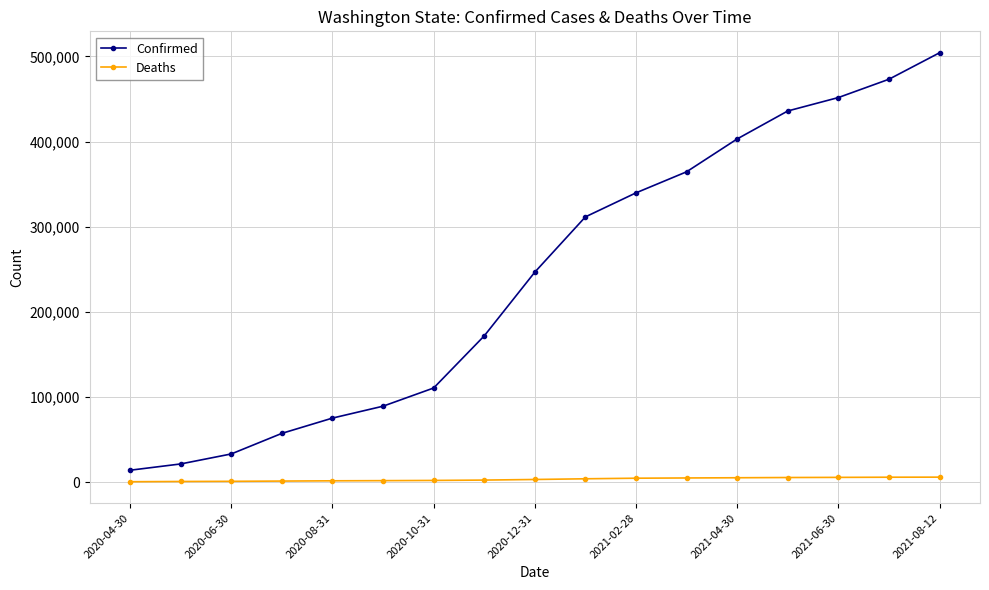

True or false: Deaths and Confirmed intersect in this chart.

False